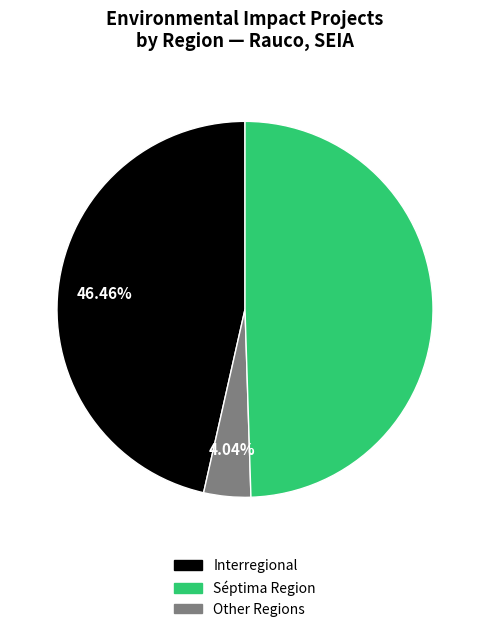

To the nearest percent, what percentage of the pie is Other?

49%